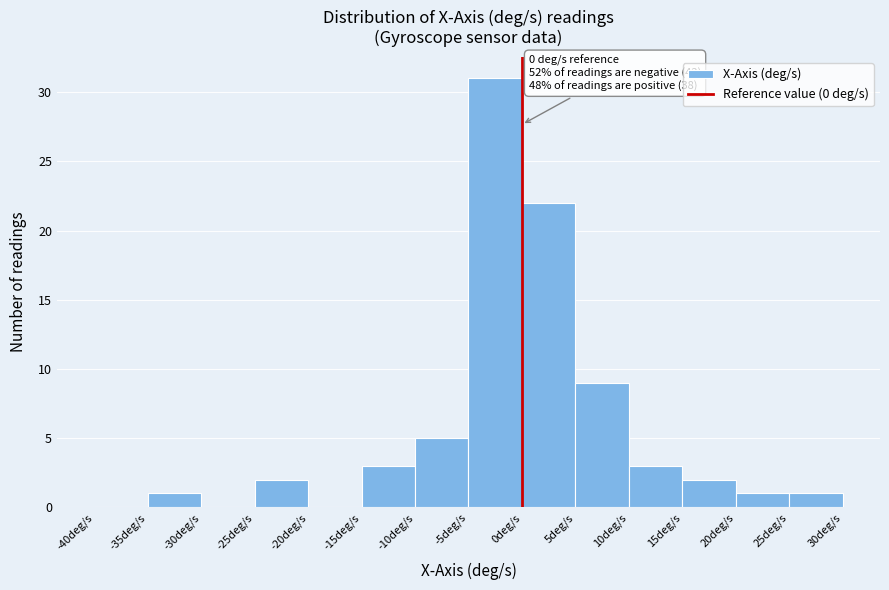

Over which range of the x-axis is the bar tallest?

-5 to 0